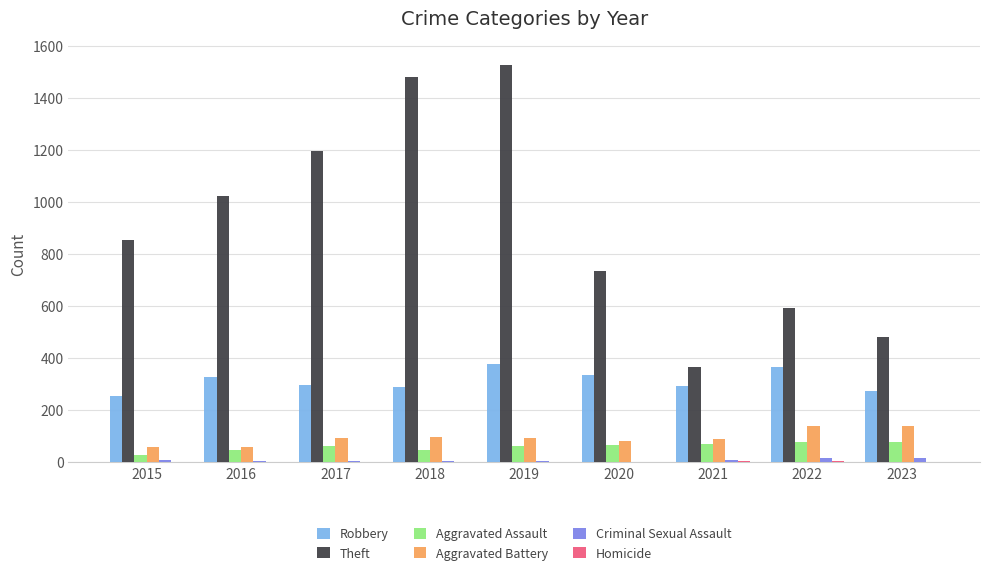

What is the maximum value for Theft?

1528